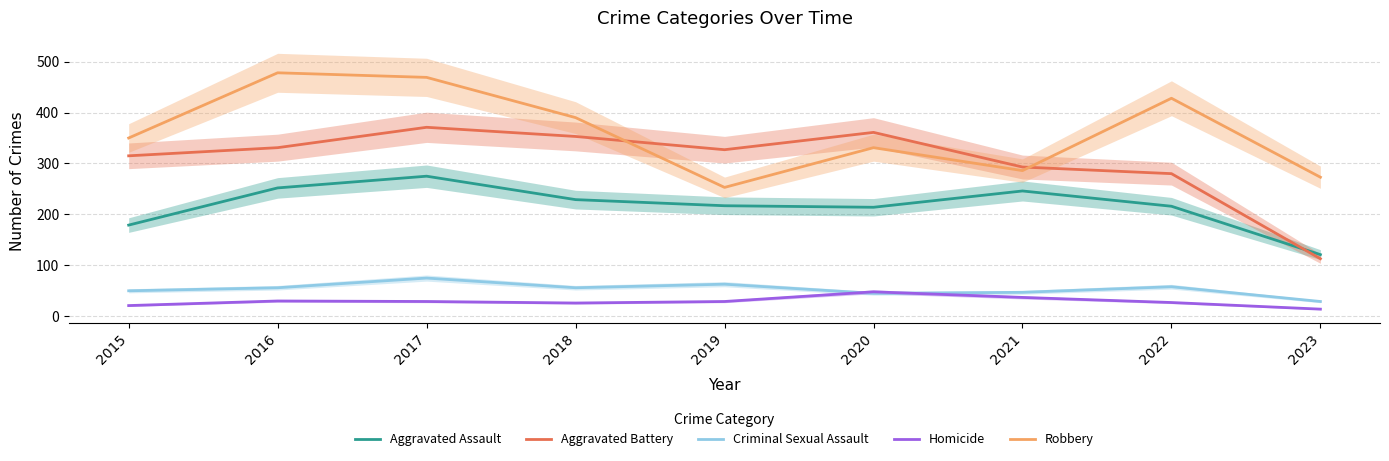

Which series has the largest range (max minus min)?

Aggravated Battery